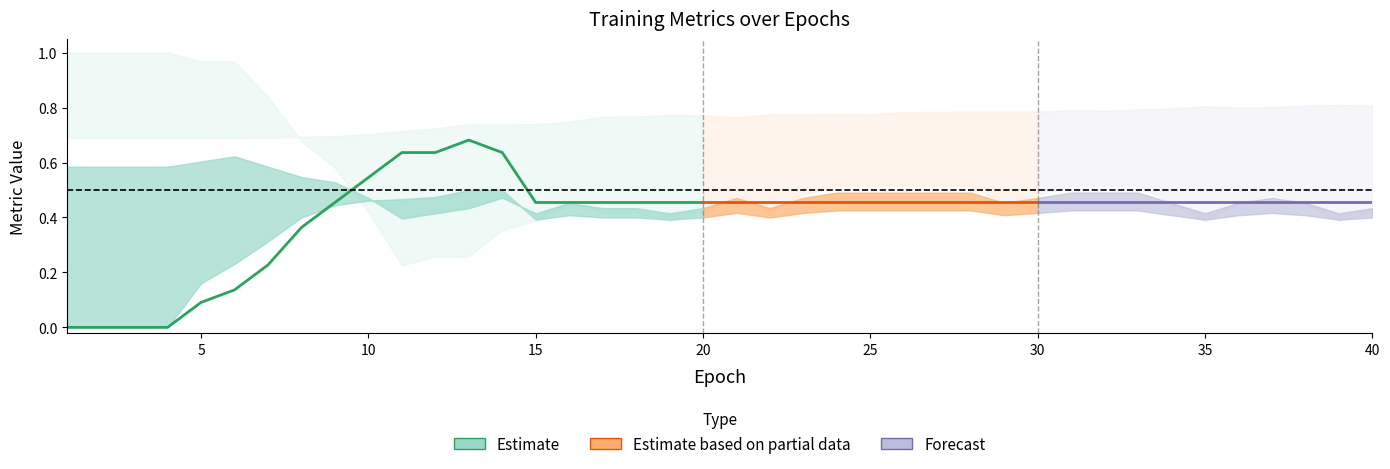

True or false: sen has a value of 0.8 at 18.

False